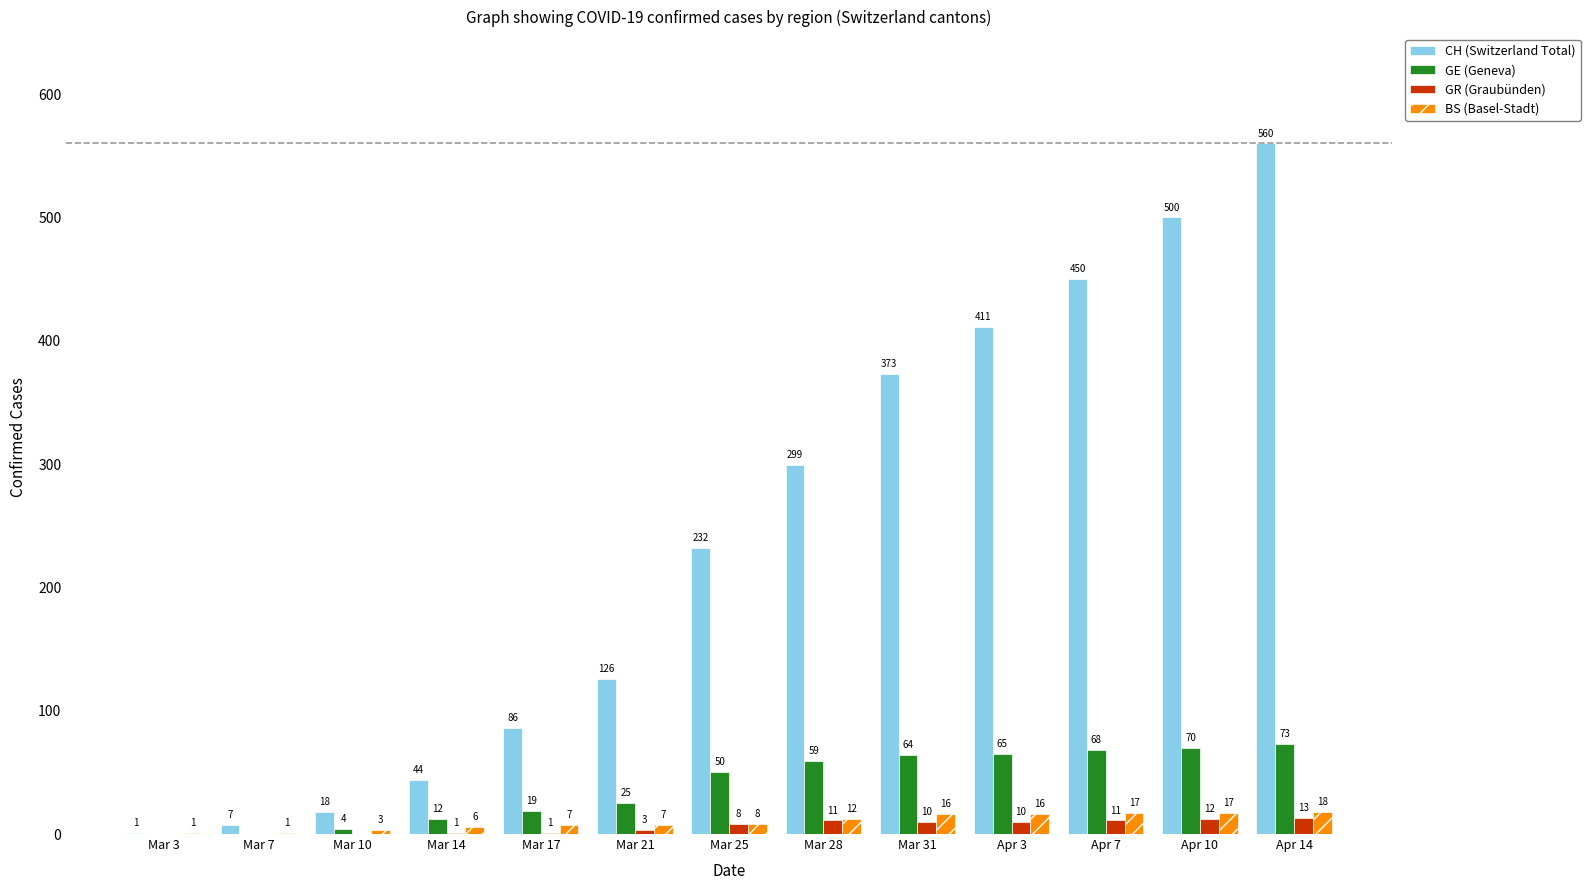

What is the highest value of the BS (Basel-Stadt) series?

18